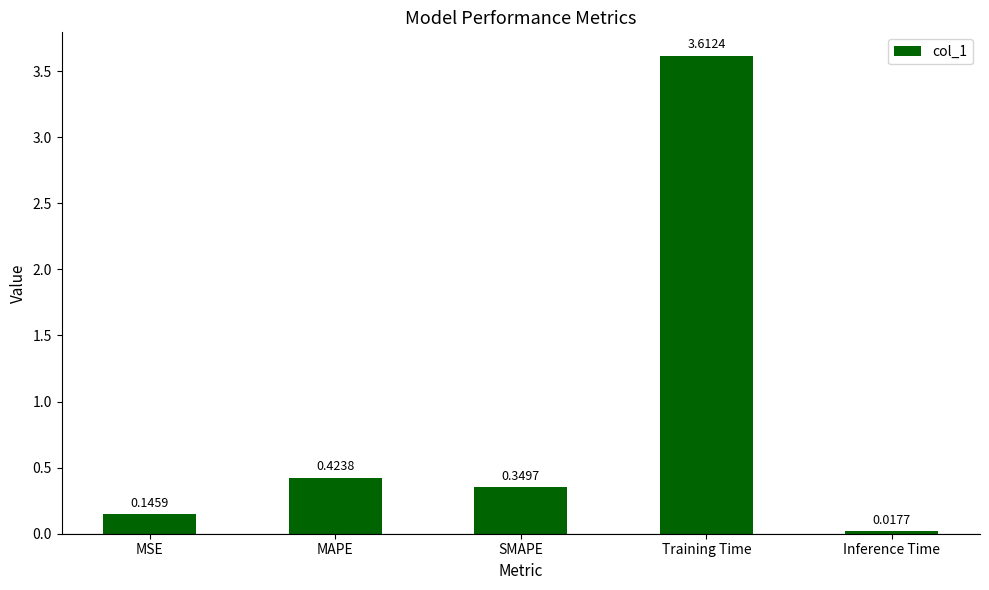

Between MAPE and Inference Time, which is larger?

MAPE